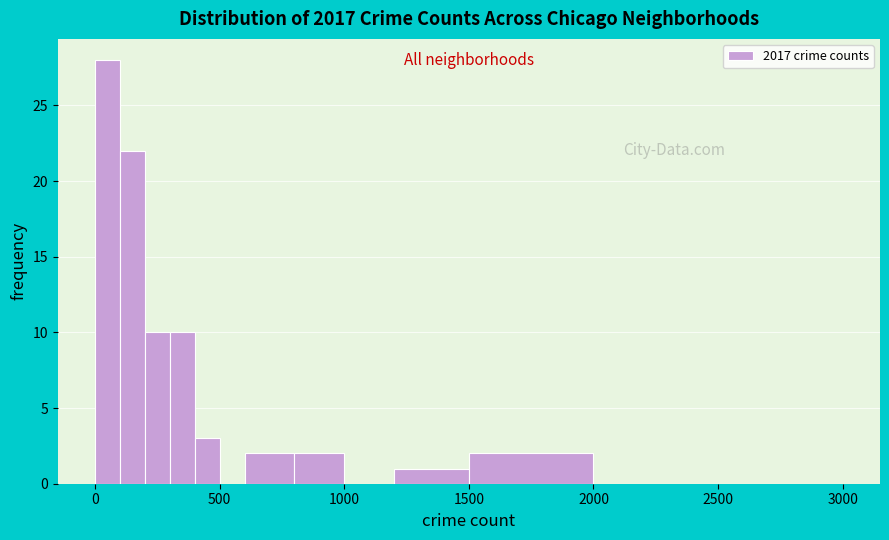

Read against the x-axis, roughly where is the centre of the tallest bar?

50